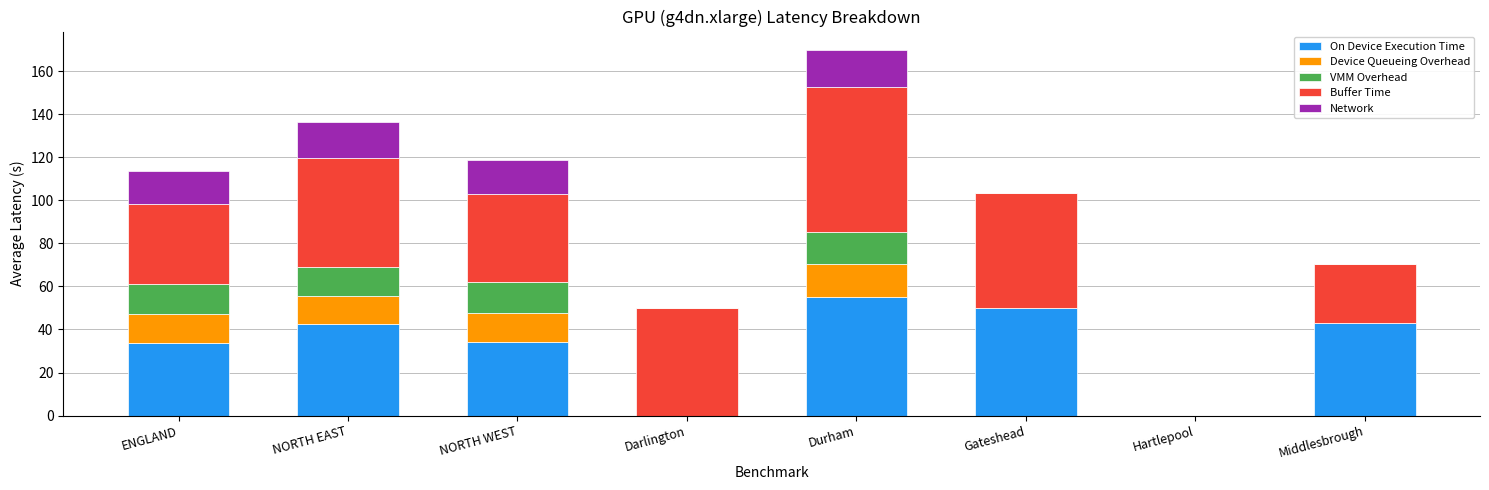

At which category is the sum across all series the highest?

Durham